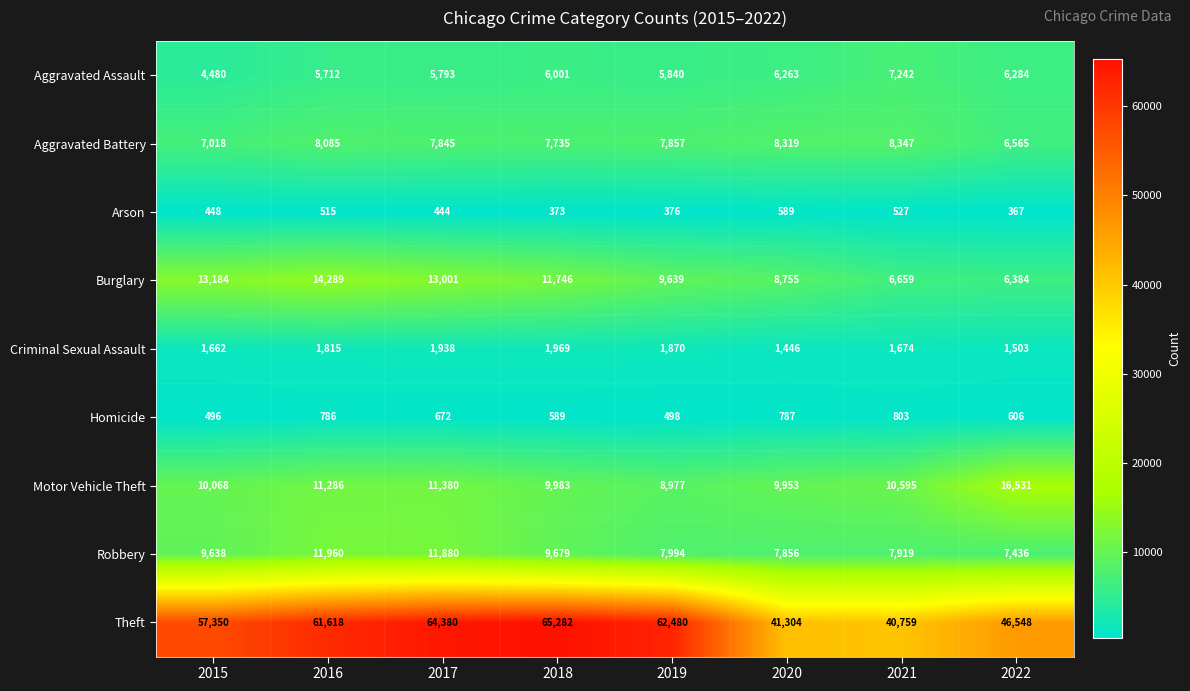

Count the number of categories in the chart.

8